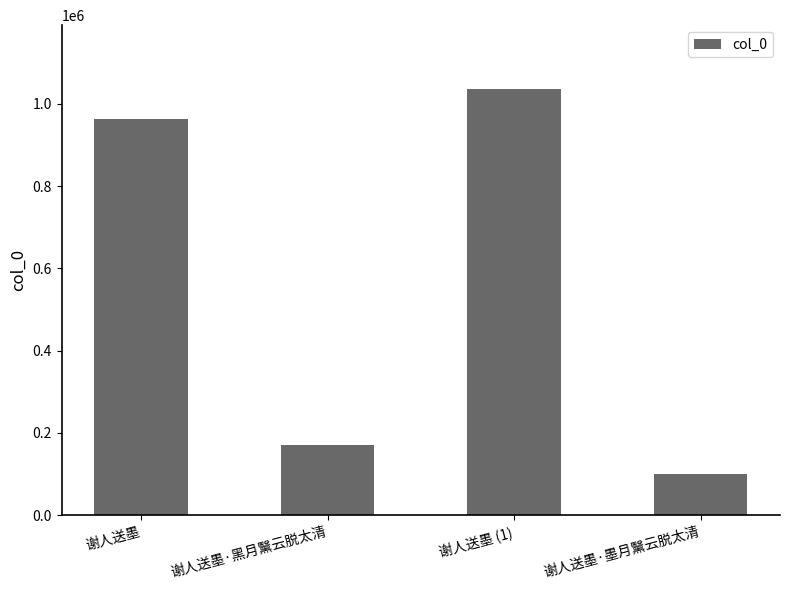

Does the chart contain stacked bars?

No